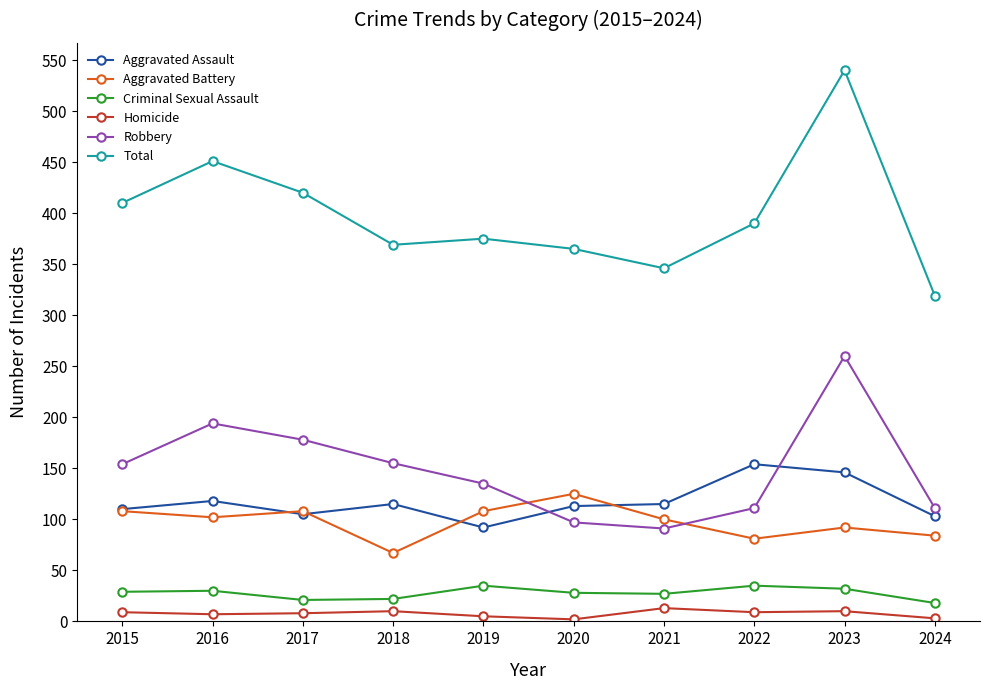

Which label corresponds to the largest value in the chart?

2023